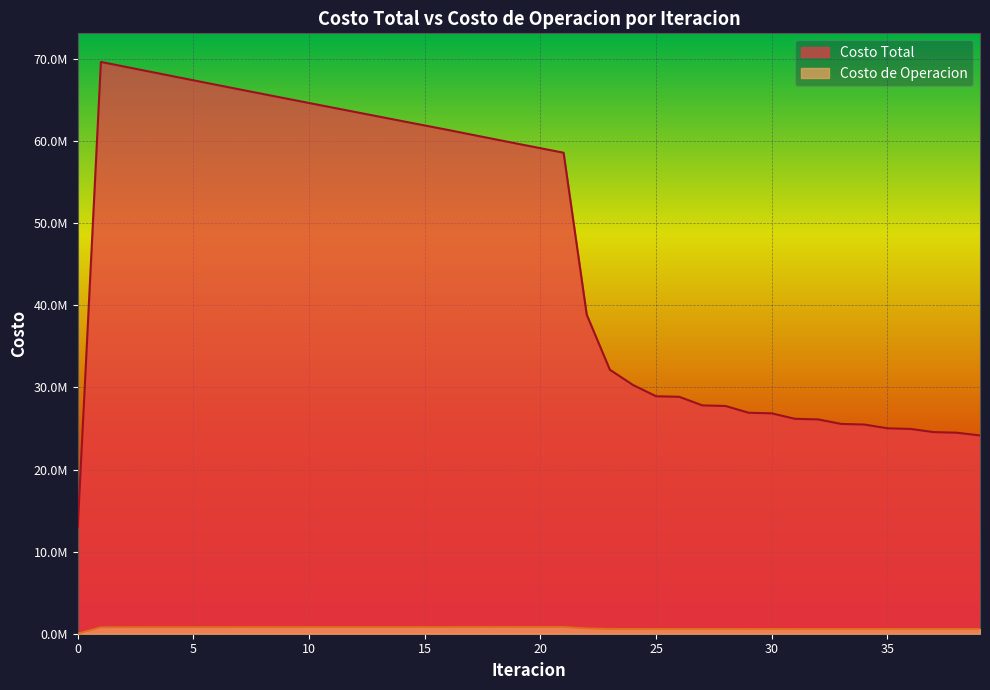

What is the sum of all Costo Total values?

1854418754.3